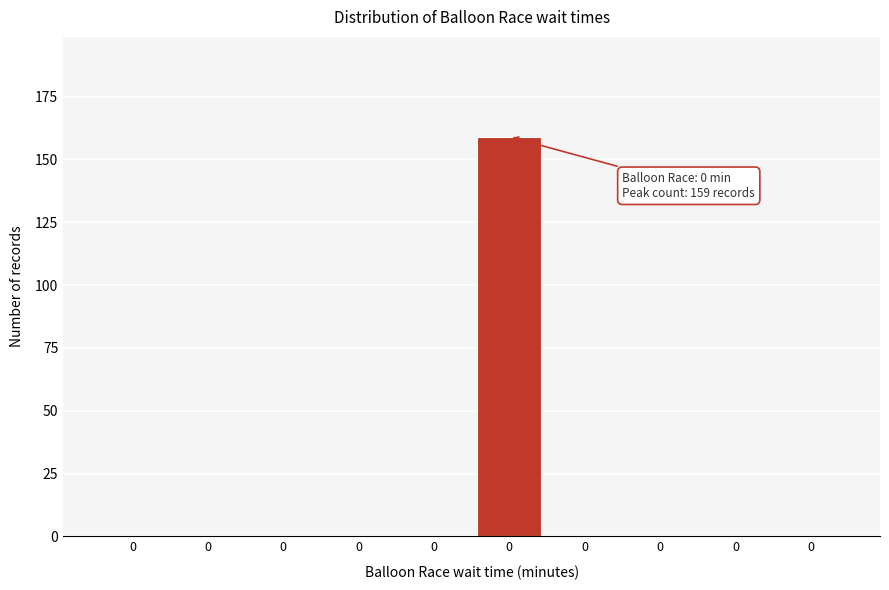

How many series are shown in this chart?

1